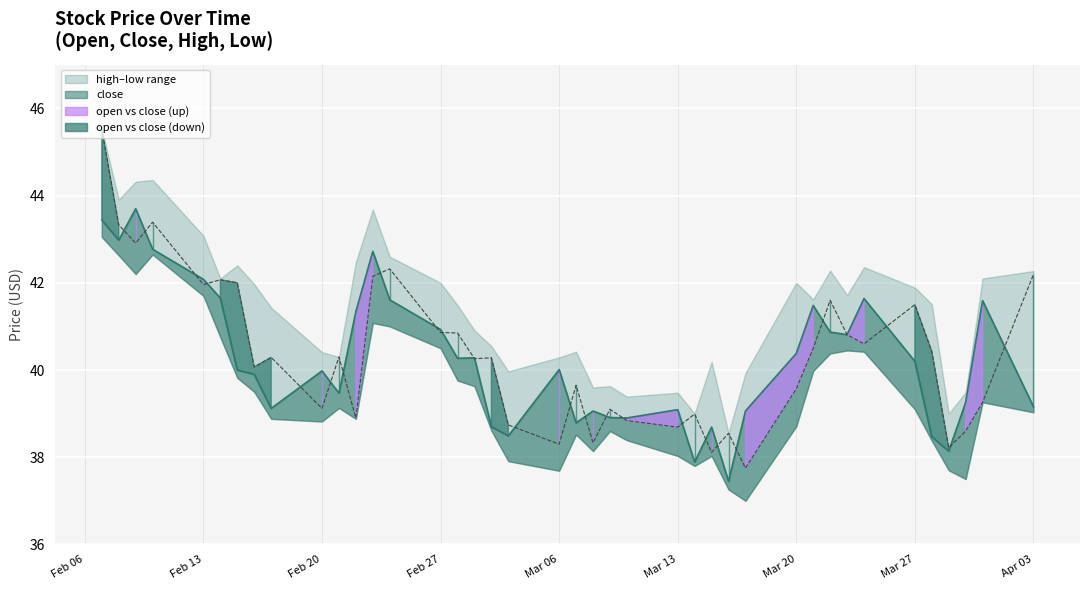

The low series shows 16.7 at 13. True or false?

False